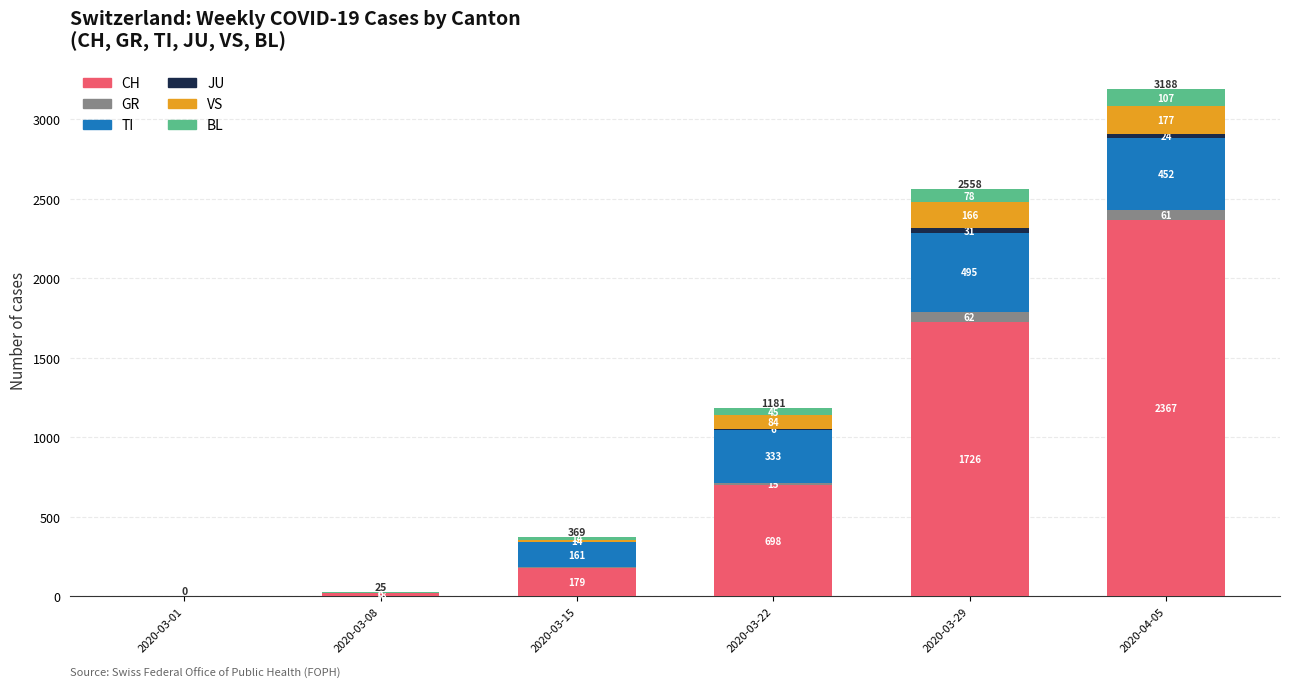

What is the sum of the CH values at 2020-03-15 and 2020-03-29?

1905